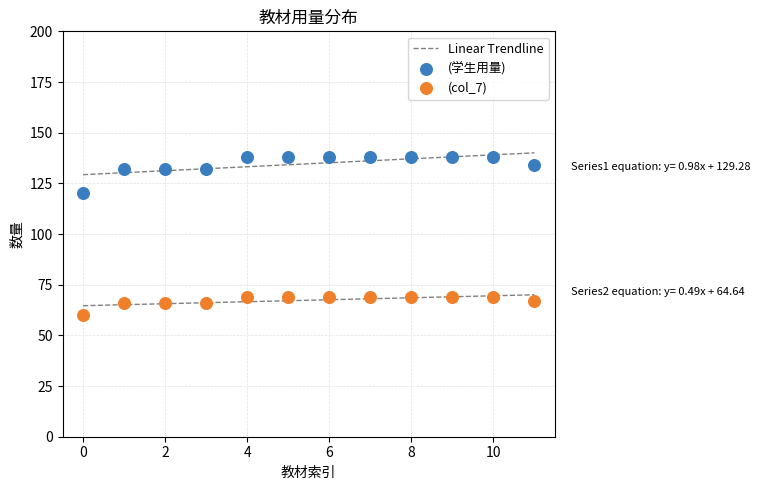

Across all data points, what is the range of Y values (max minus min)?

78